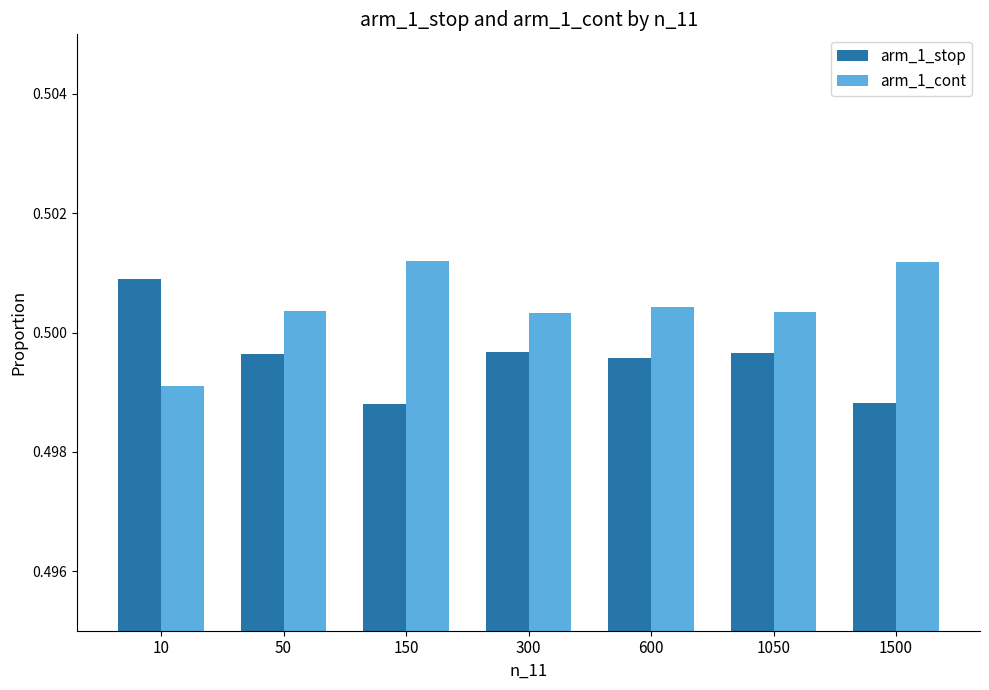

What is the sum of the arm_1_stop values at 50 and 10?

1.0